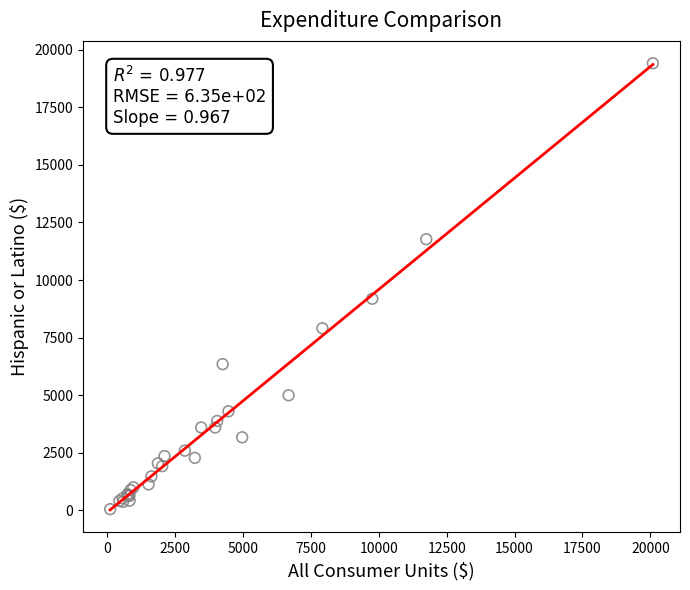

What Y value in the scatter plot is closest to 9732?

9188